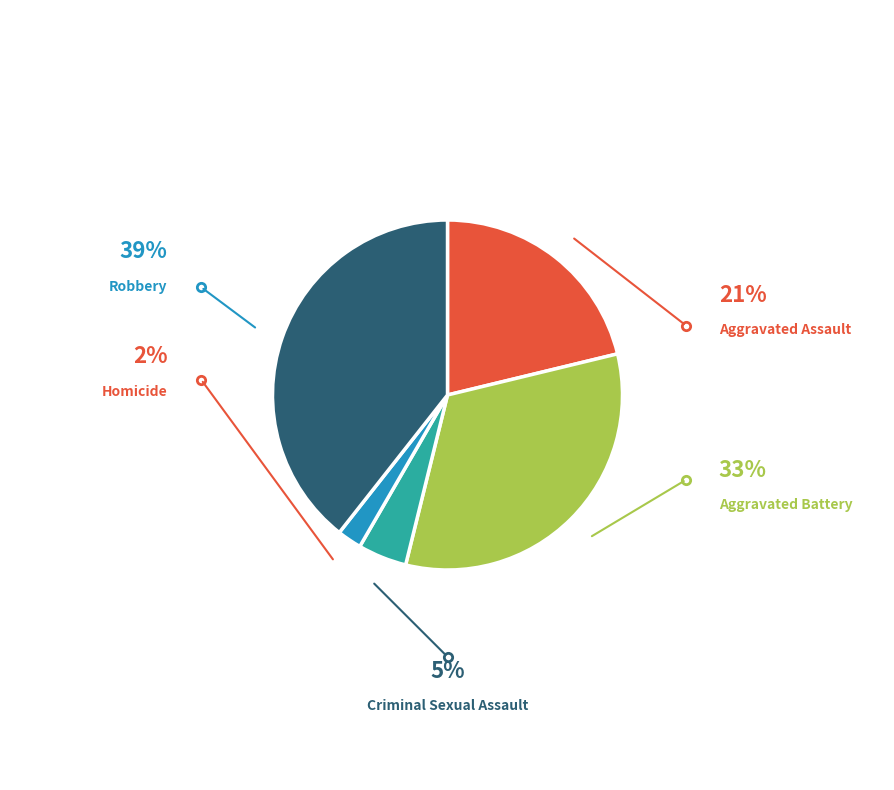

Is there any slice that represents more than half of the pie?

No